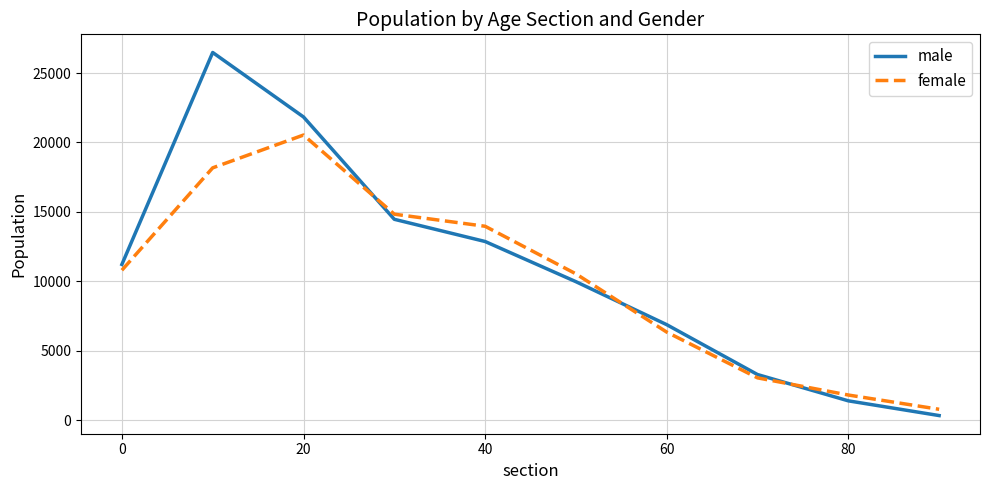

List the series in order of their overall mean, highest first.

male, female